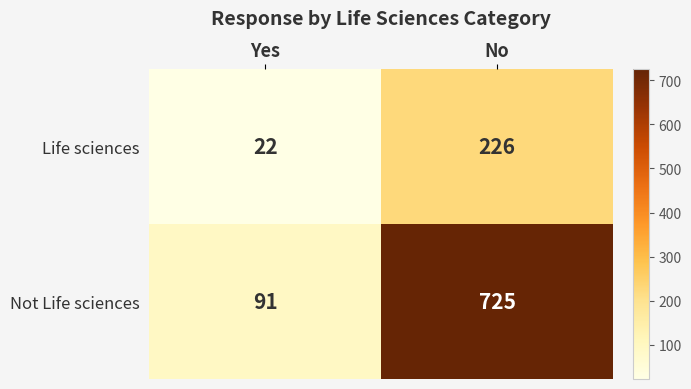

At which category is the sum across all series the highest?

No